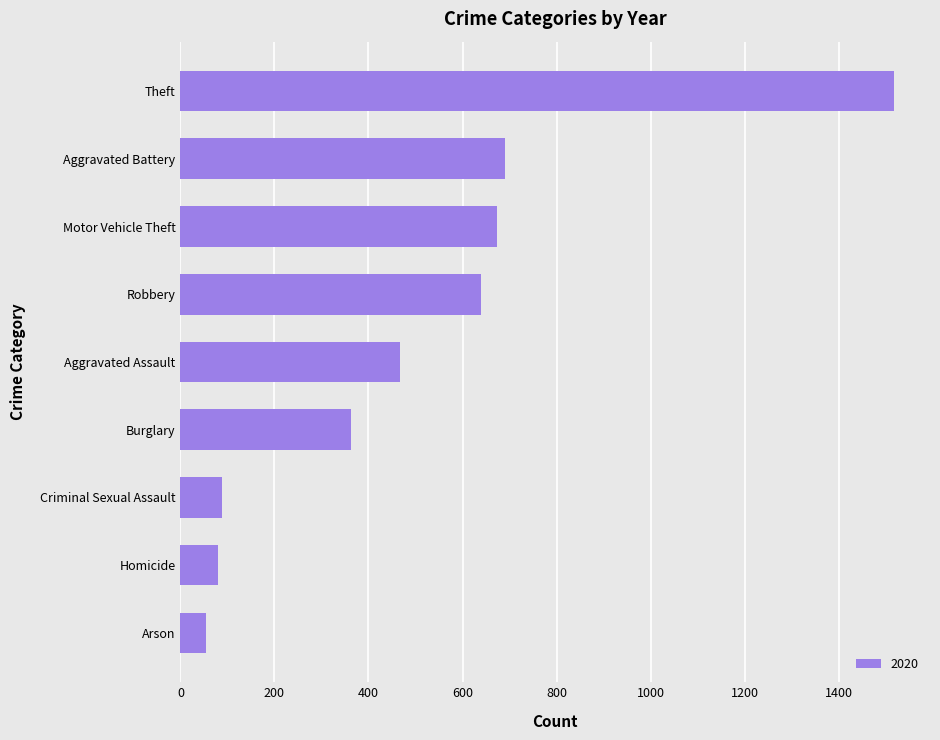

Which has a higher value, Homicide or Burglary?

Burglary